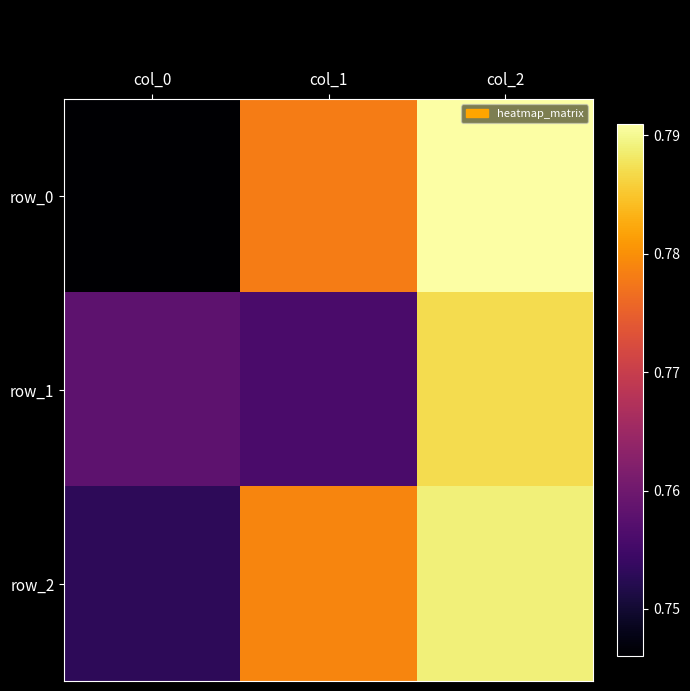

Reading left to right, extract all data points from this chart.

row_0: 0.7	0.8	0.8
row_1: 0.8	0.8	0.8
row_2: 0.8	0.8	0.8